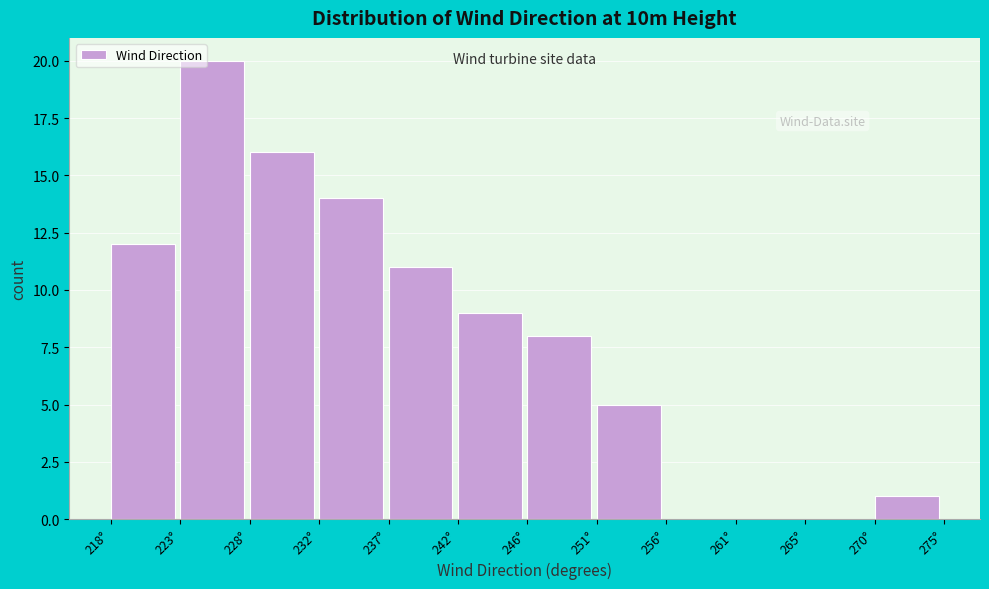

Reading right to left, what are all the values shown in this chart?

270°=1	265°=0	261°=0	256°=0	251°=5	246°=8	242°=9	237°=11	232°=14	228°=16	223°=20	218°=12